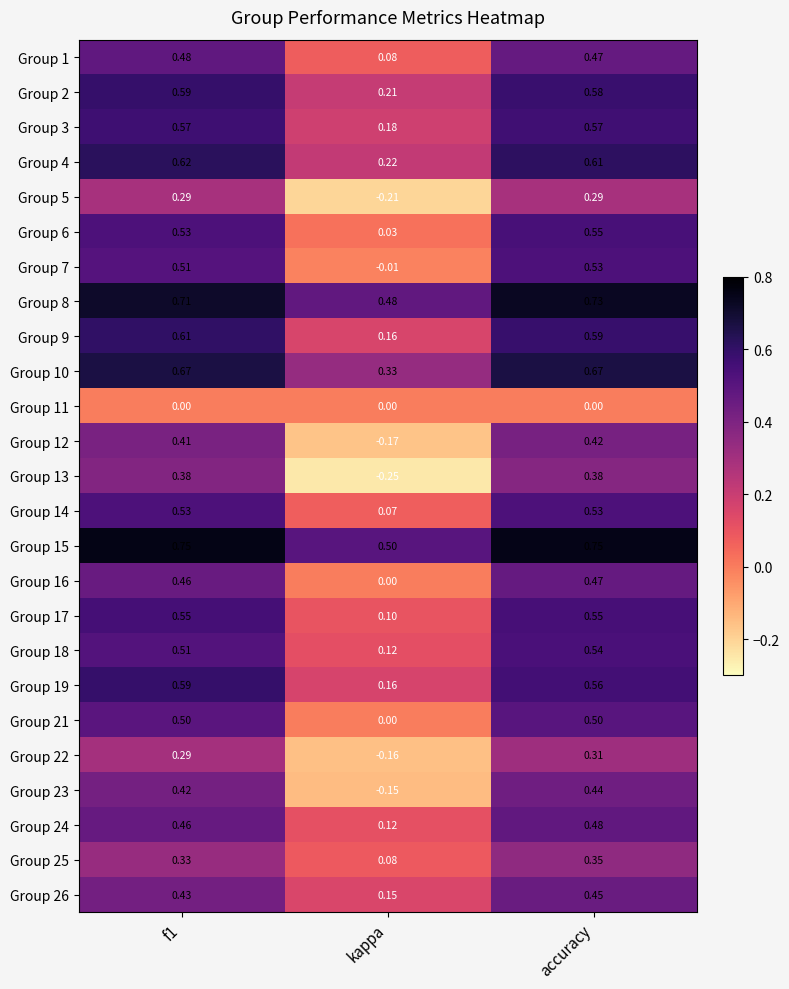

At which category is the sum across all series the highest?

accuracy